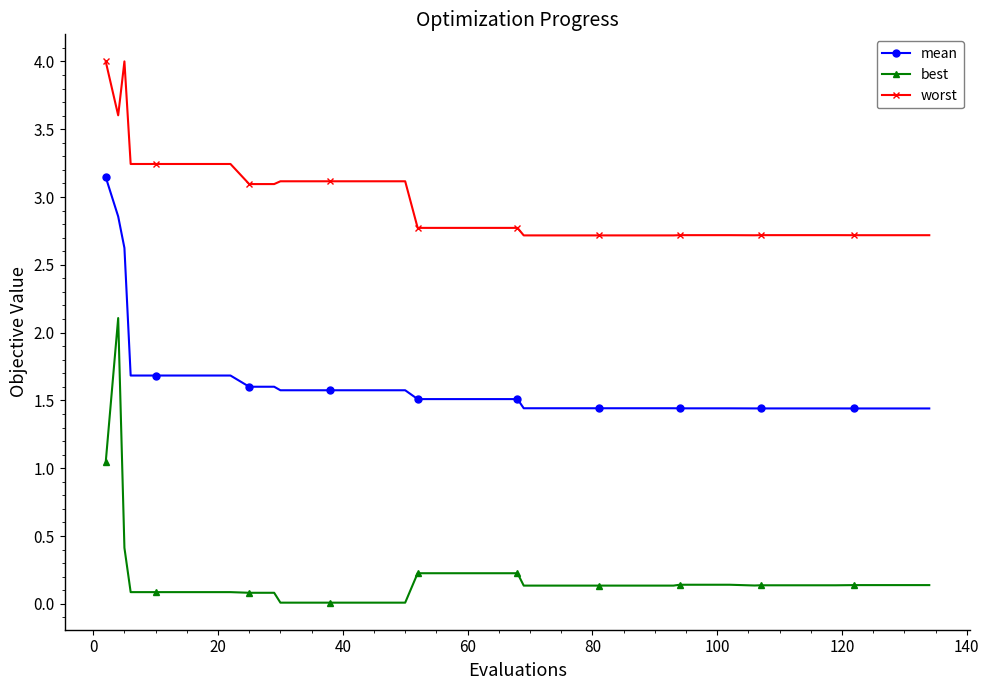

Which series has the widest spread of values?

best